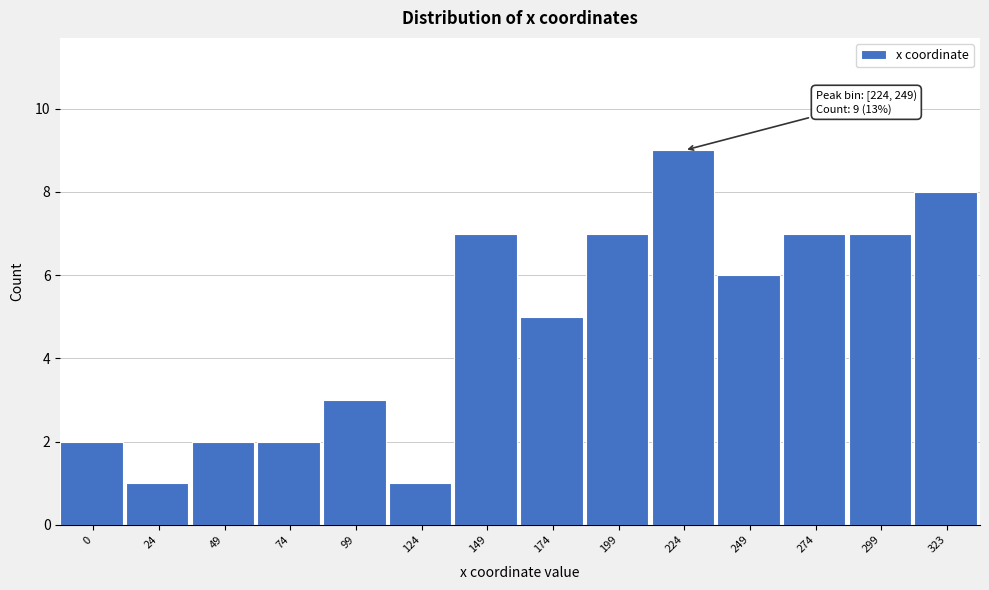

Reading left to right, what are all the values shown in this chart?

0=2	24=1	49=2	74=2	99=3	124=1	149=7	174=5	199=7	224=9	249=6	274=7	299=7	323=8